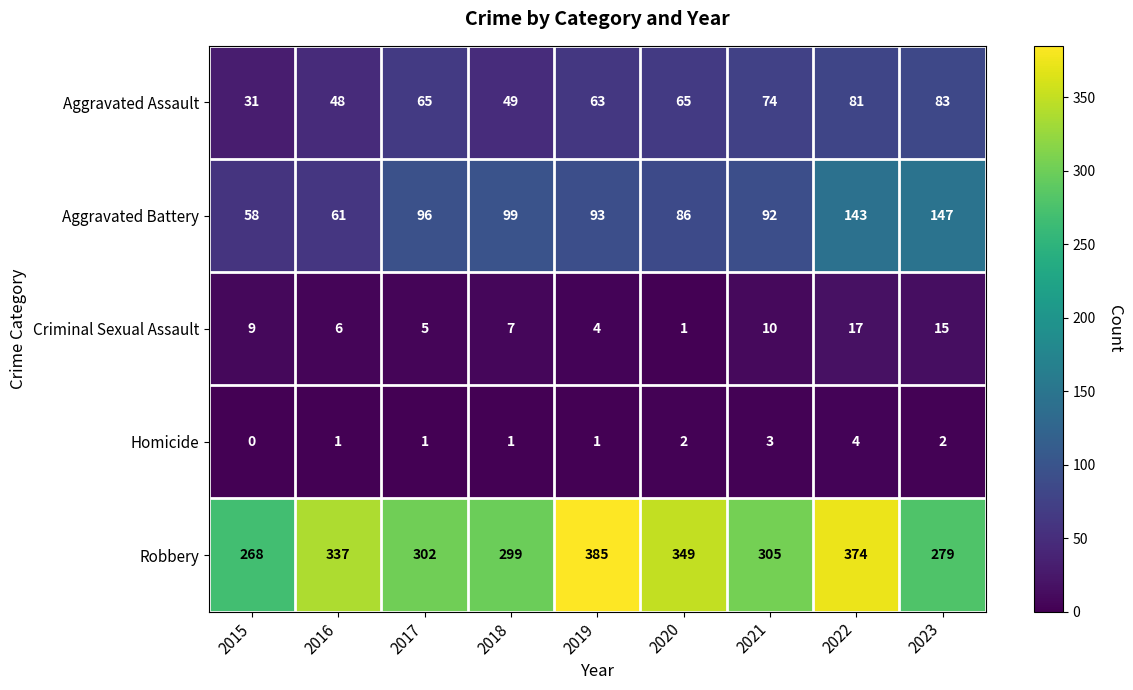

What is the difference between the highest and lowest values at 2018?

298